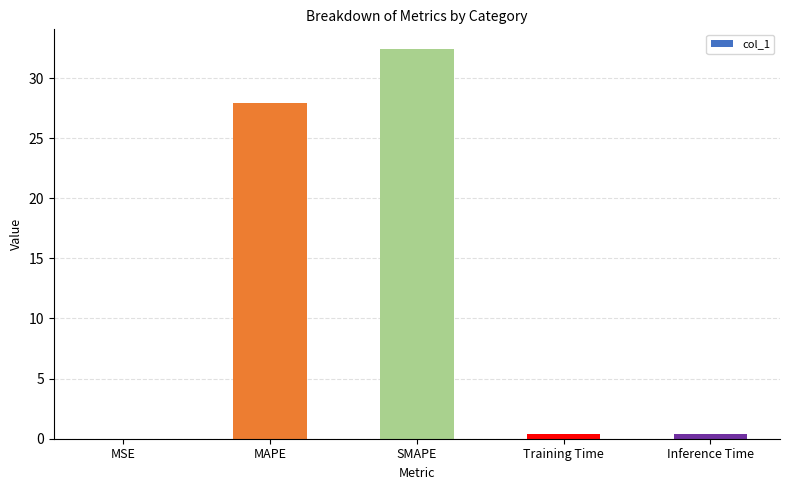

At which label is the value closest to 16?

MAPE